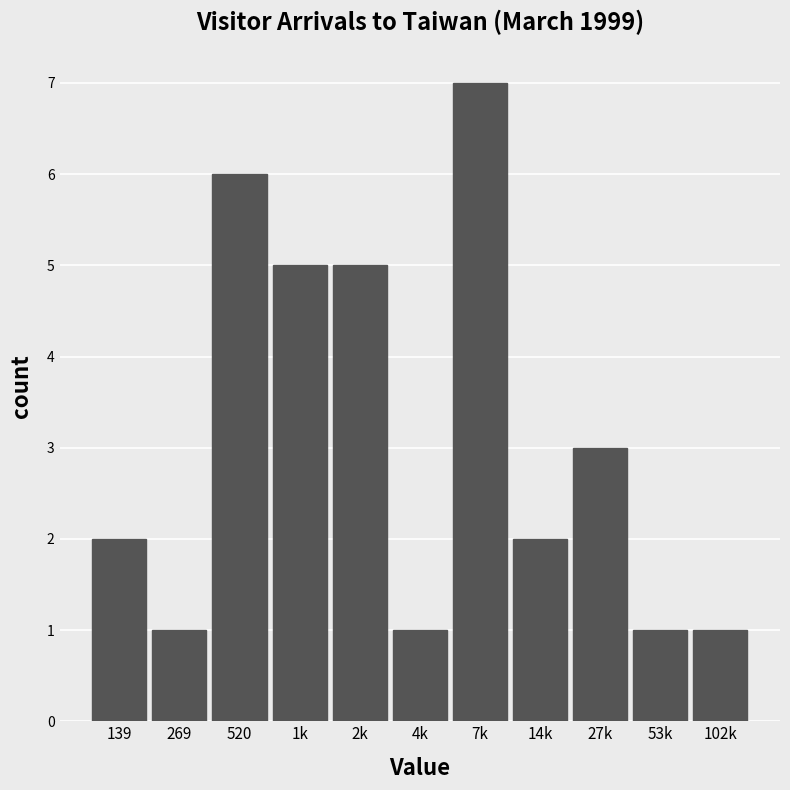

Reading left to right, extract all data points from this chart.

2	1	6	5	5	1	7	2	3	1	1